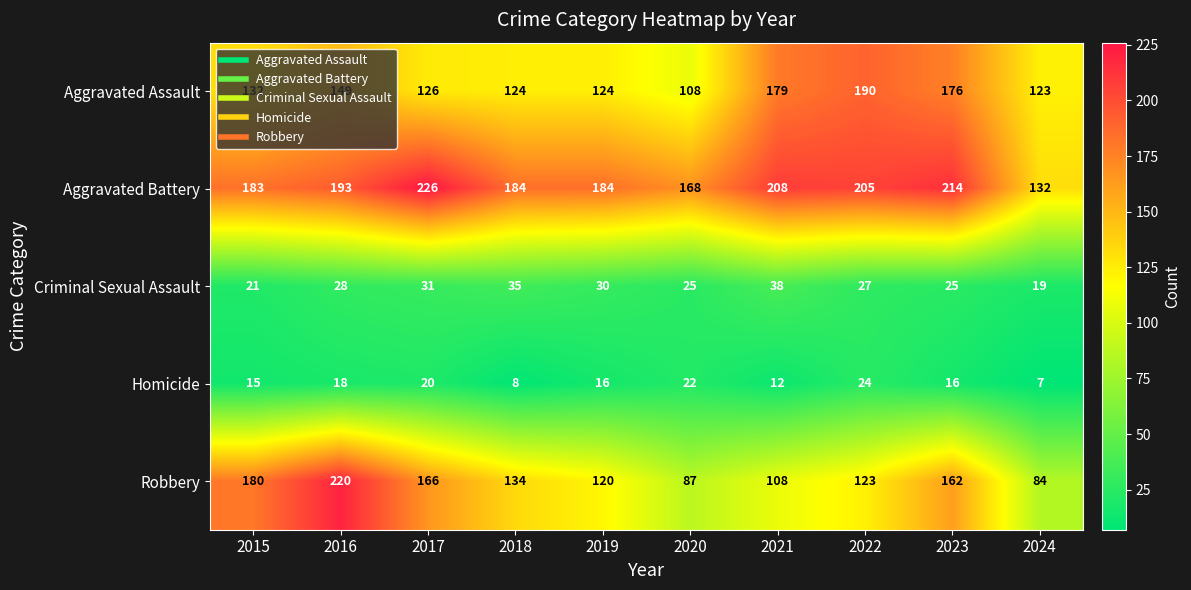

Which series changed the most between 2021 and 2022?

Robbery